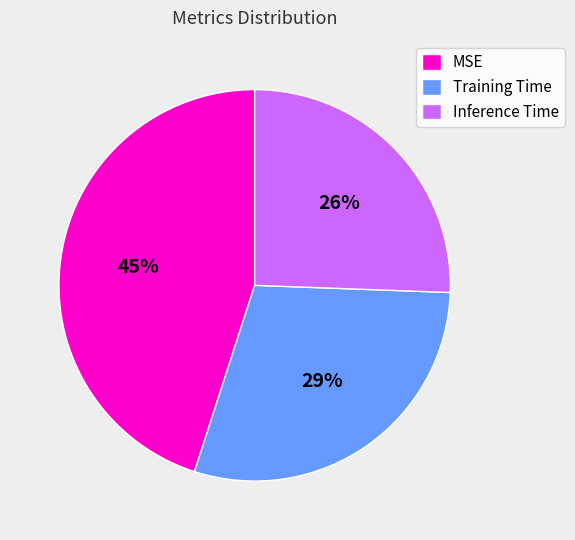

Which has a higher value, Training Time or MSE?

MSE